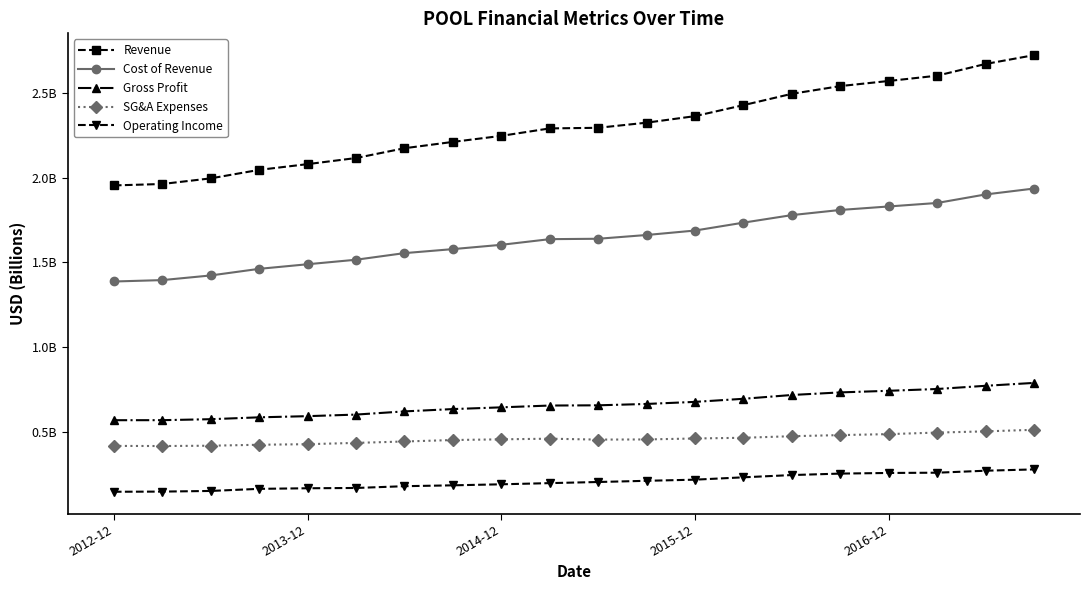

What is the difference between the maximum and minimum values in the Gross Profit series?

0.2